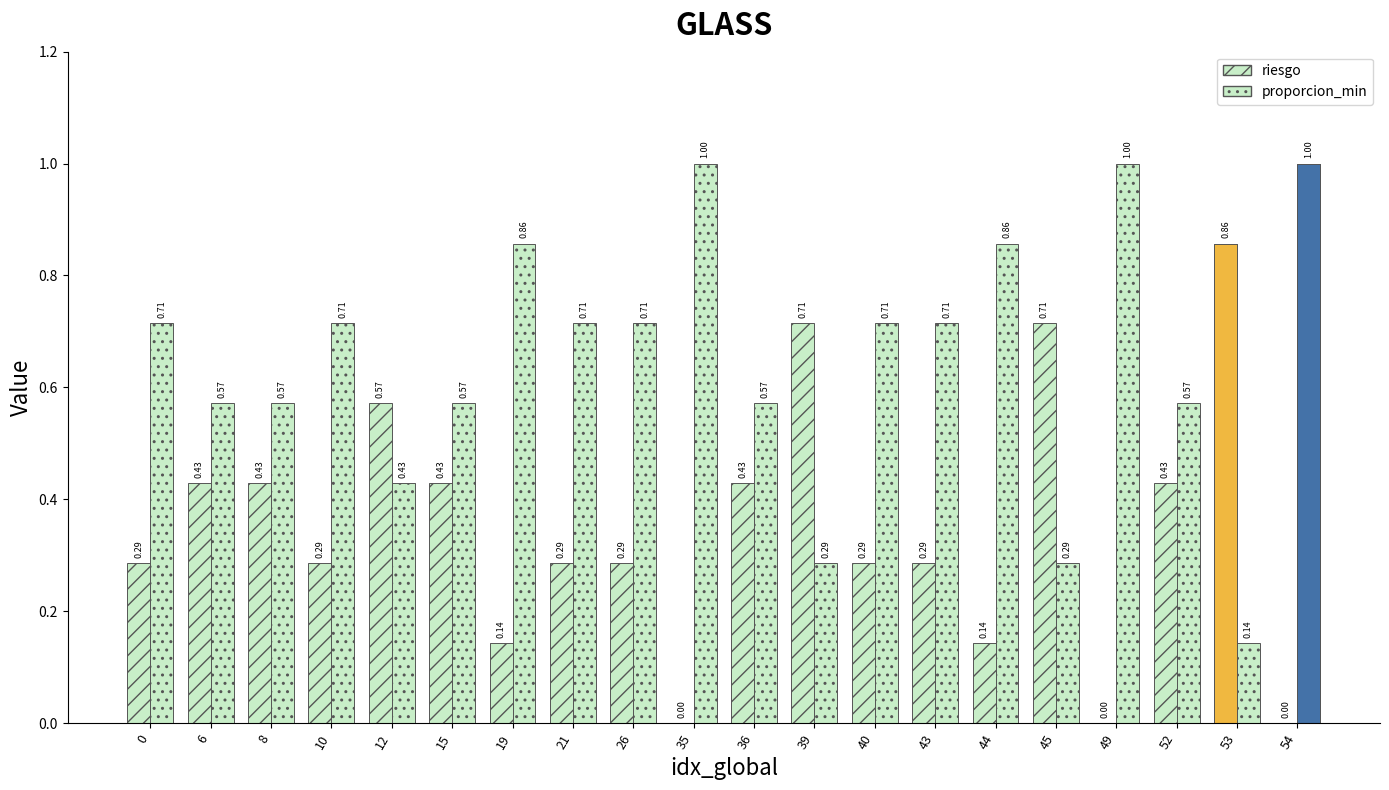

How many data points does each series have?

20